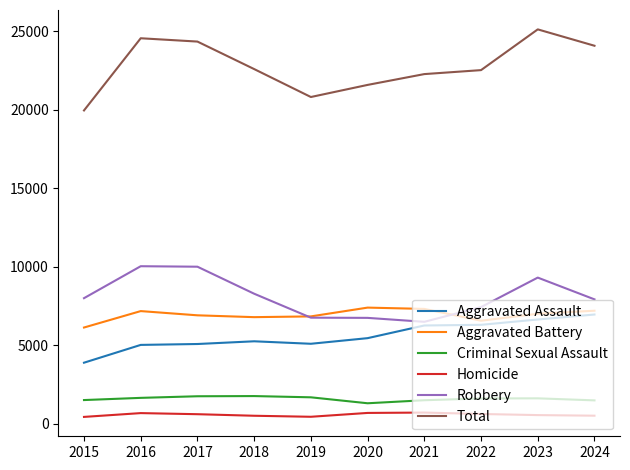

What value does the Robbery series have at 2015, to the nearest 100?

8000